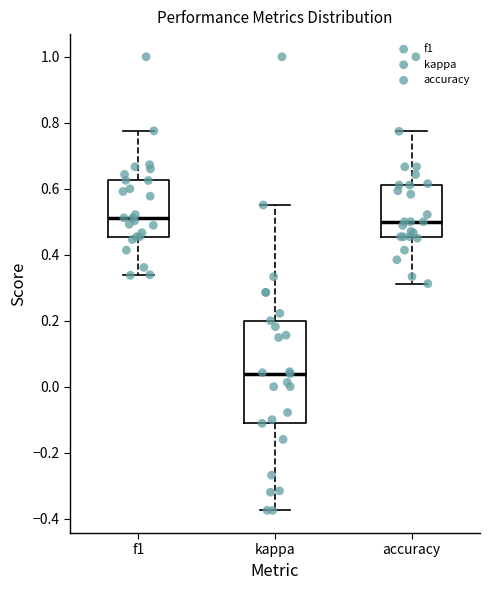

Reading left to right, read every box against the y-axis: the position of its median line, the range the box covers, and the ends of its whiskers. The values are not printed on the chart, so give them approximately, as read against the axis.

f1: median 0.52, box 0.46 to 0.62, whiskers 0.34 to 0.78
kappa: median 0.04, box -0.12 to 0.20, whiskers -0.38 to 0.56
accuracy: median 0.50, box 0.46 to 0.62, whiskers 0.32 to 0.78